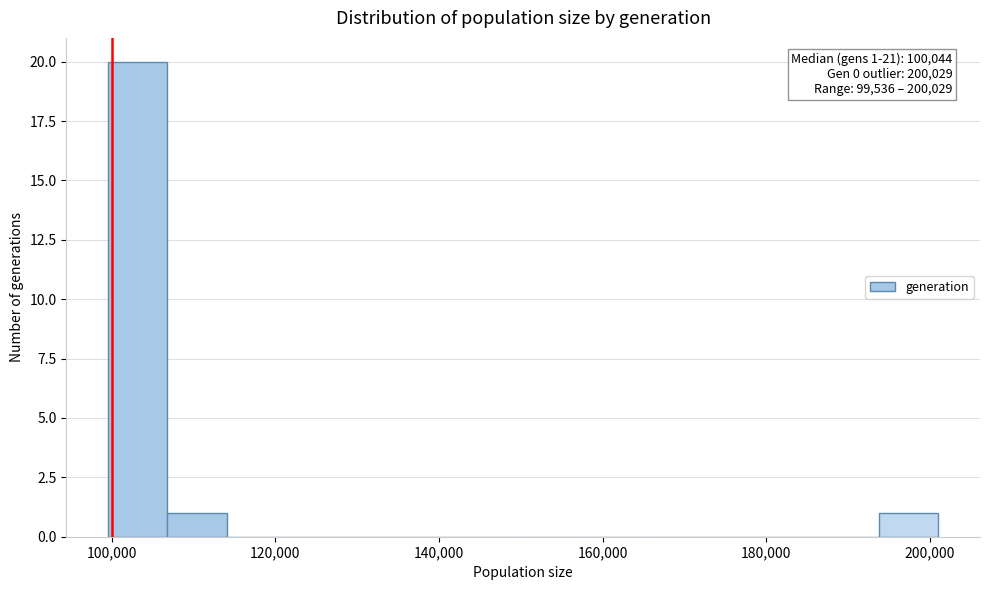

Around what value on the x-axis is the tallest bar? Give the approximate position of its centre, as read against the axis.

104000